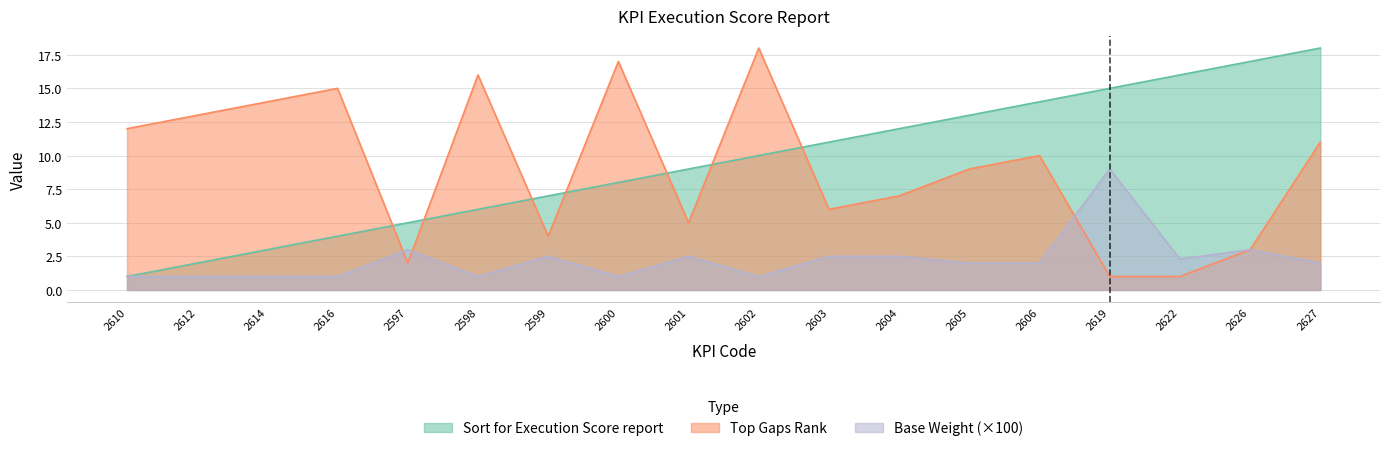

Is it true that Sort for Execution Score report equals 12.0 at 2604?

True